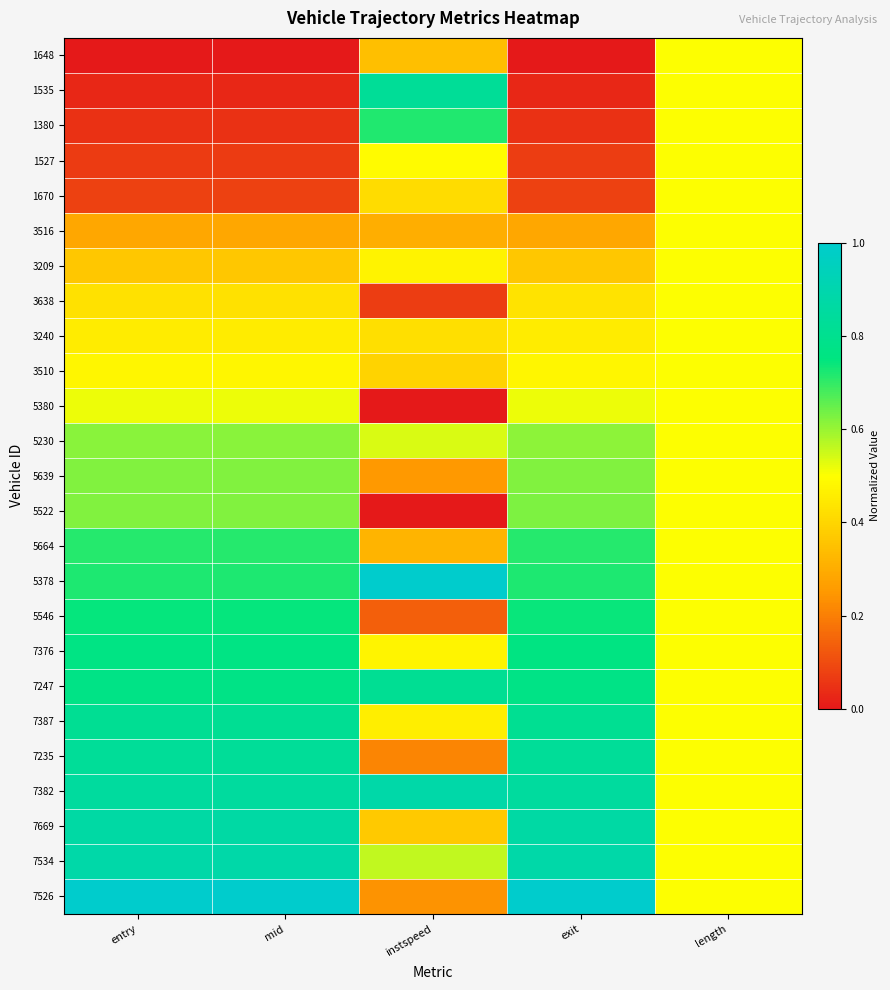

What is the total value across all series at instspeed?

10.7